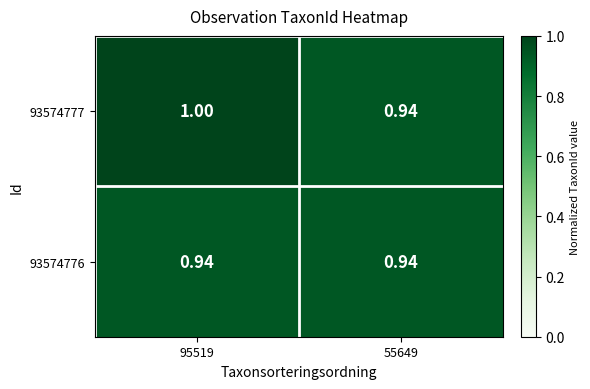

Is the value of 93574776 at 55649 greater than the value of 93574777 at 95519?

No